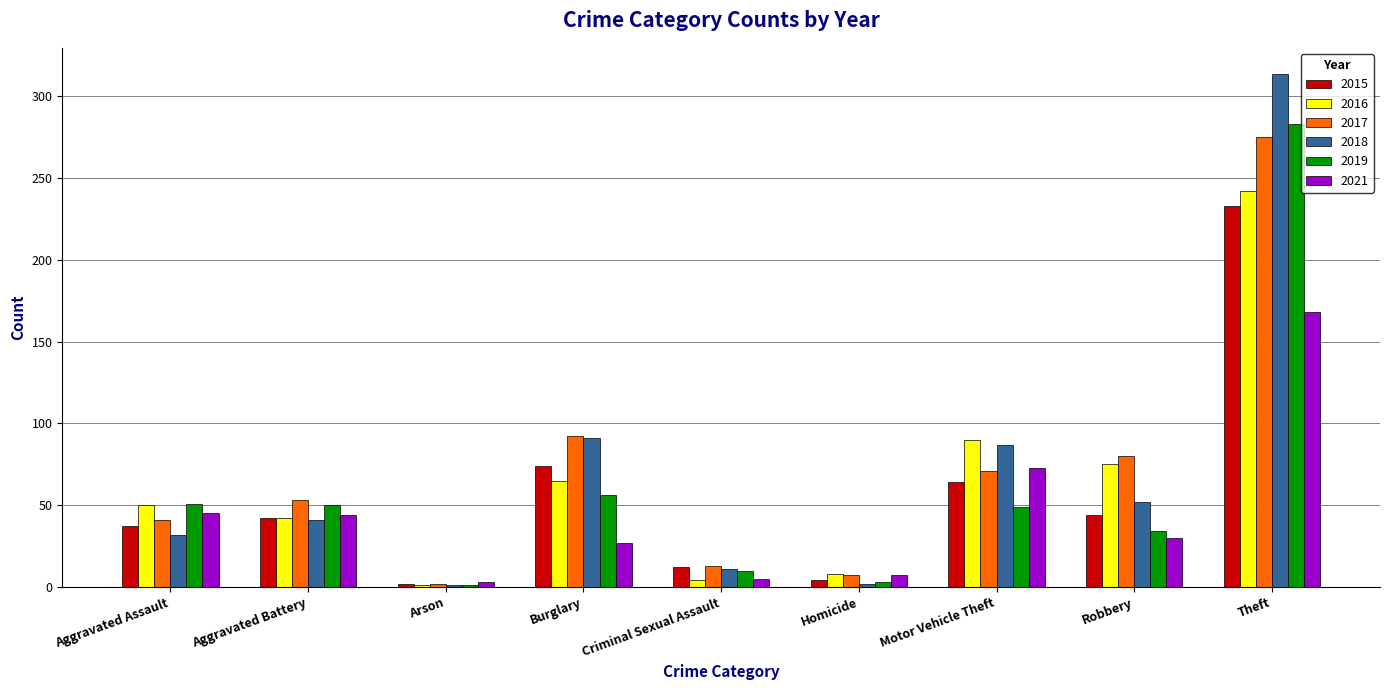

The 2019 series shows 49 at Motor Vehicle Theft. True or false?

True